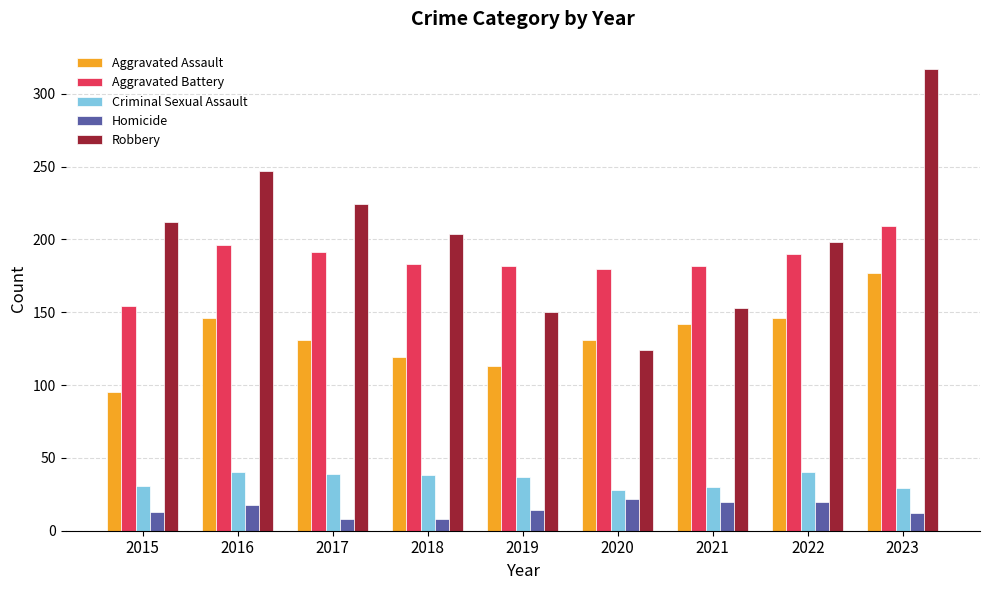

Is it true that Criminal Sexual Assault equals 53 at 2015?

False